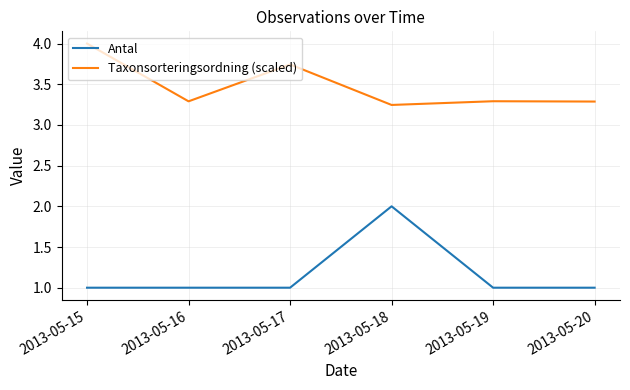

True or false: Antal has more than 2 interior local peaks.

False